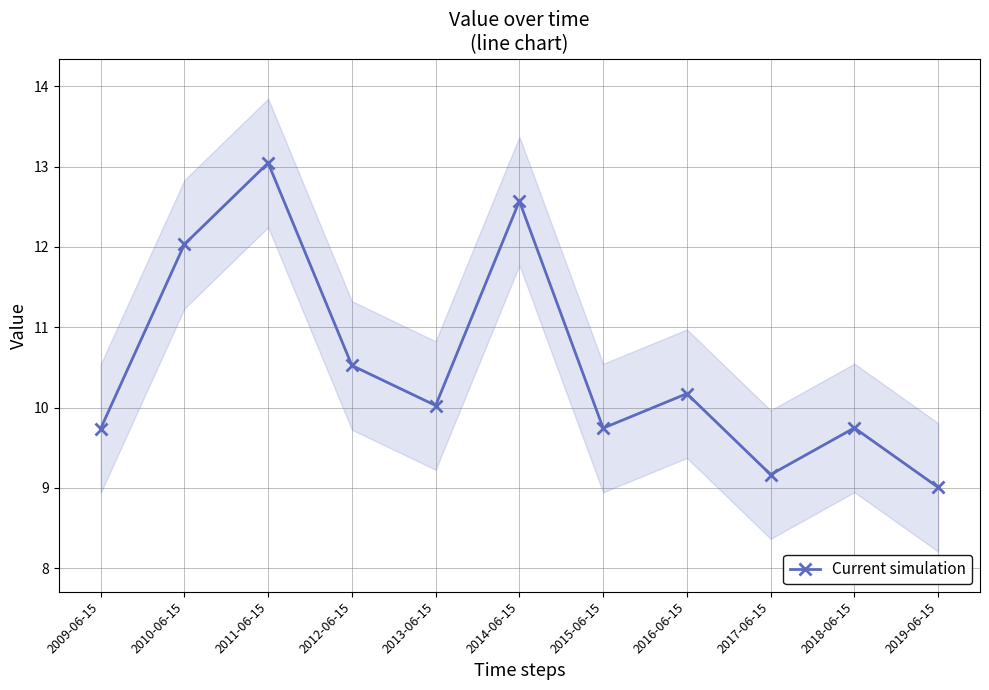

What value does the data have at 2016-06-15?

10.2